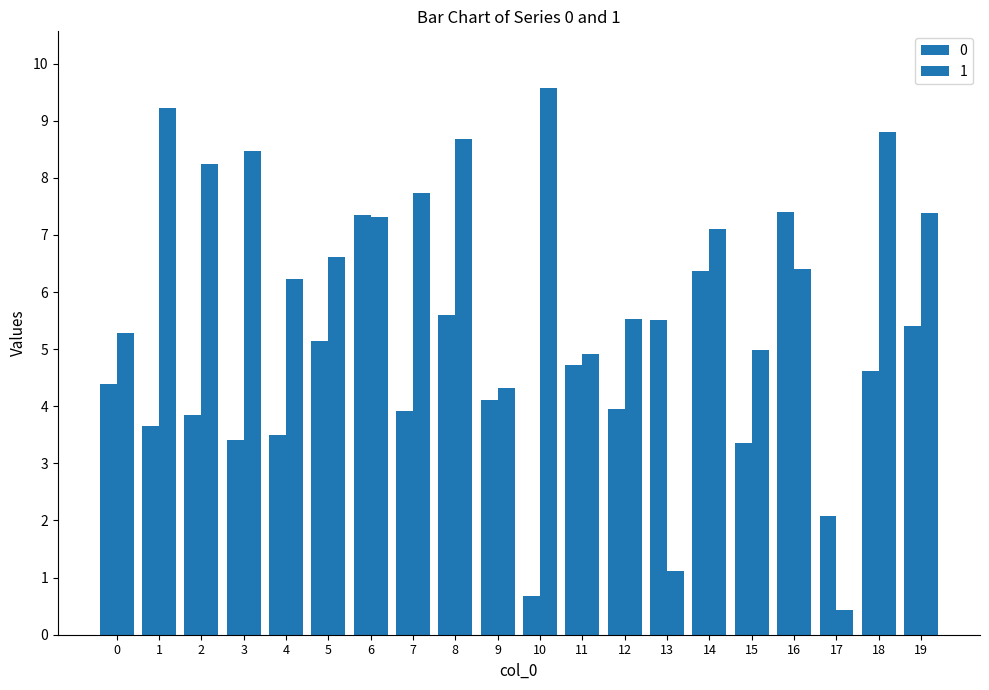

How many values in the 1 series are below 7?

10